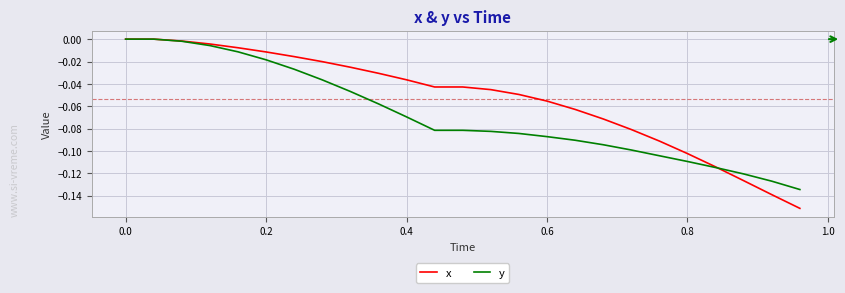

Rank the series by their average value, from lowest to highest.

y, x